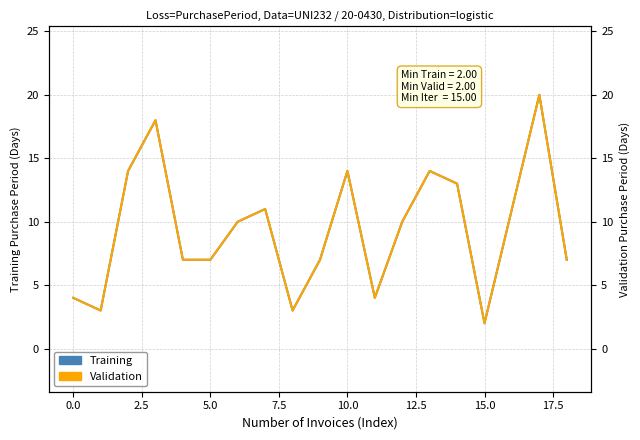

How many lines are shown in the chart?

2